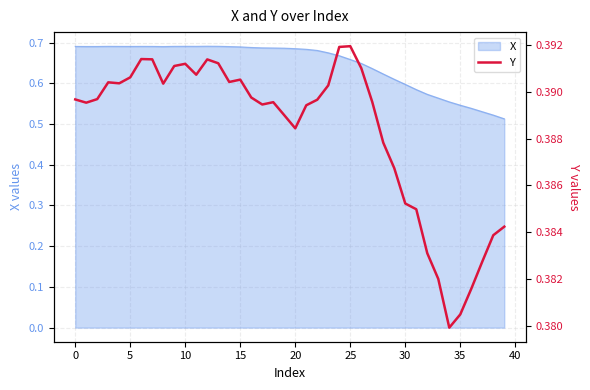

What is the greatest value displayed?

0.4